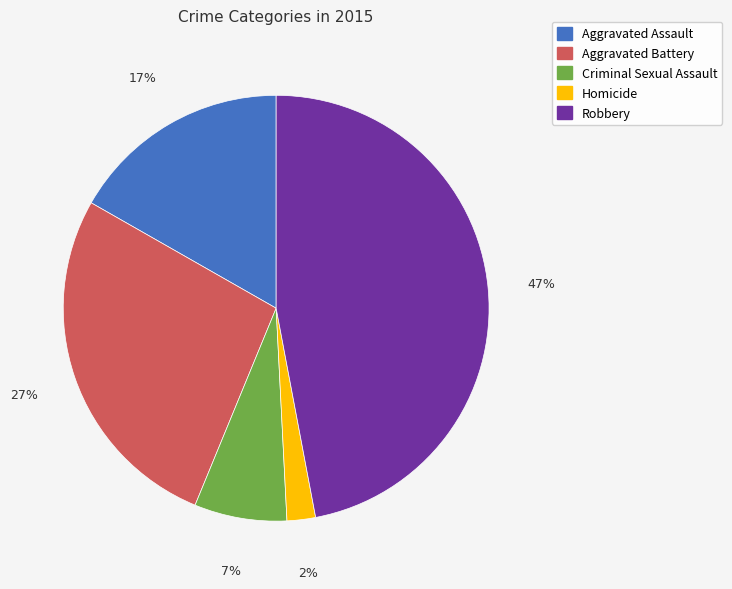

The Aggravated Battery slice represents 19% of the pie. True or false?

False